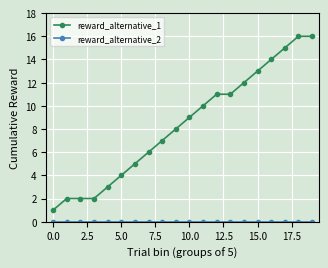

Which series has the largest range (max minus min)?

reward_alternative_1